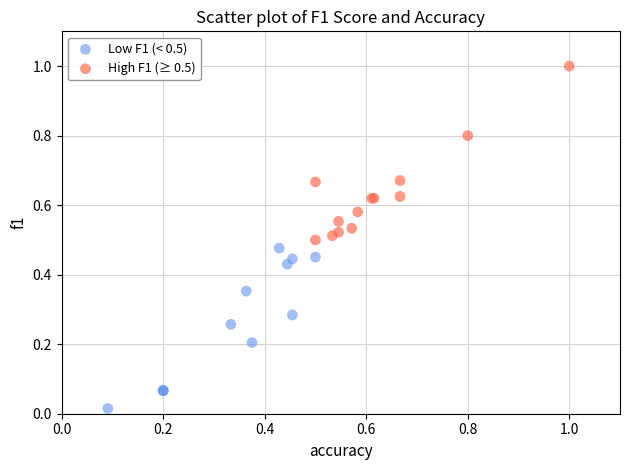

Which series reaches the minimum Y coordinate?

Low F1 (< 0.5)